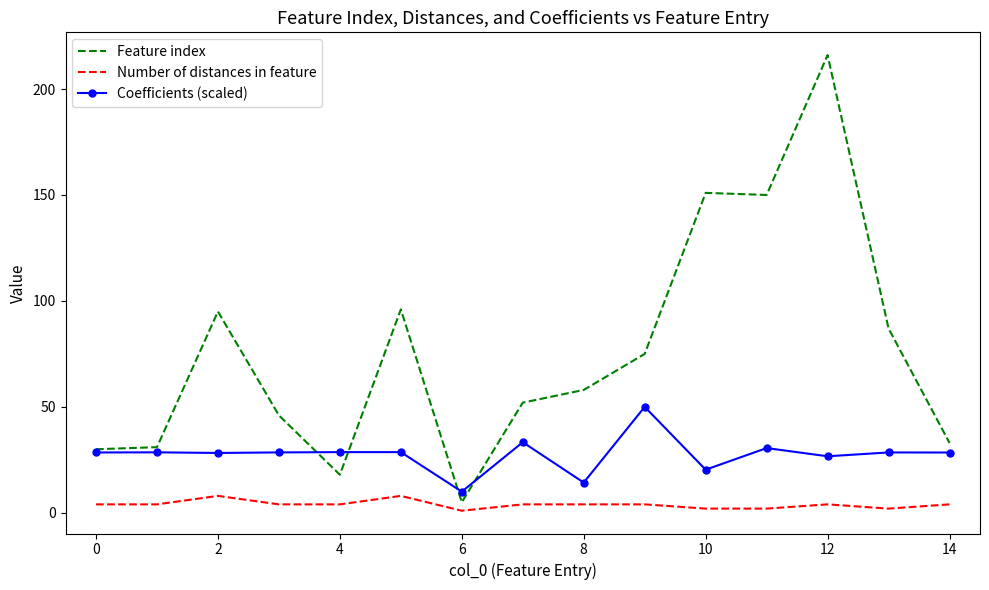

Which series has the largest range (max minus min)?

Feature index